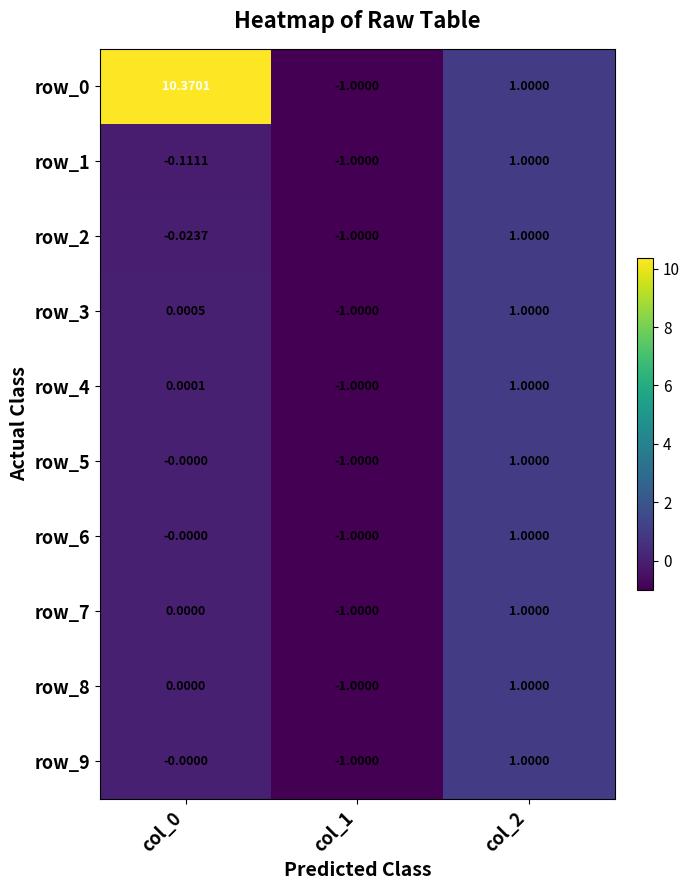

The row_7 series shows 0.0 at col_0. True or false?

True